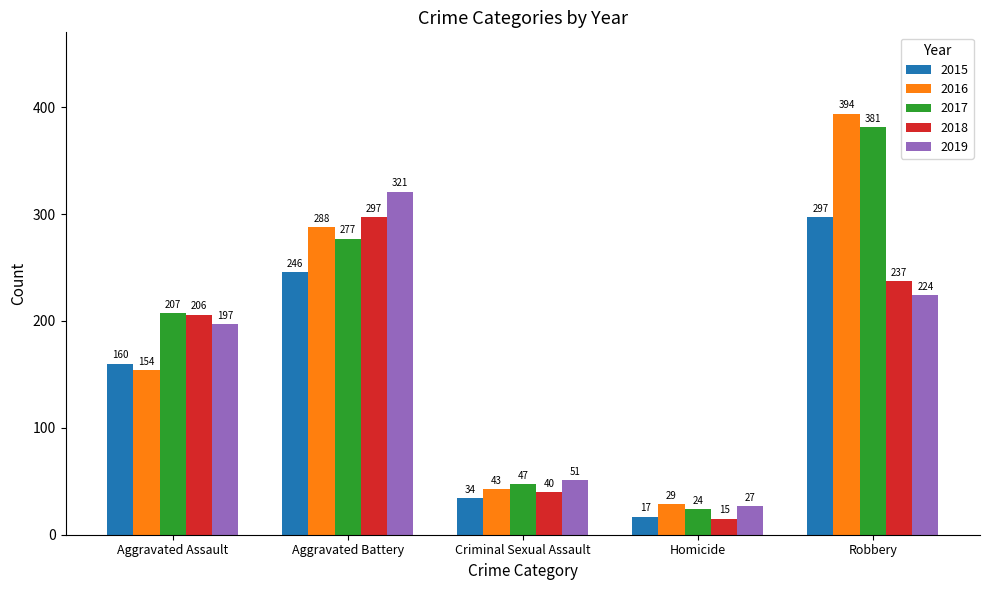

At Criminal Sexual Assault, list the series in order from smallest to largest.

2015, 2018, 2016, 2017, 2019